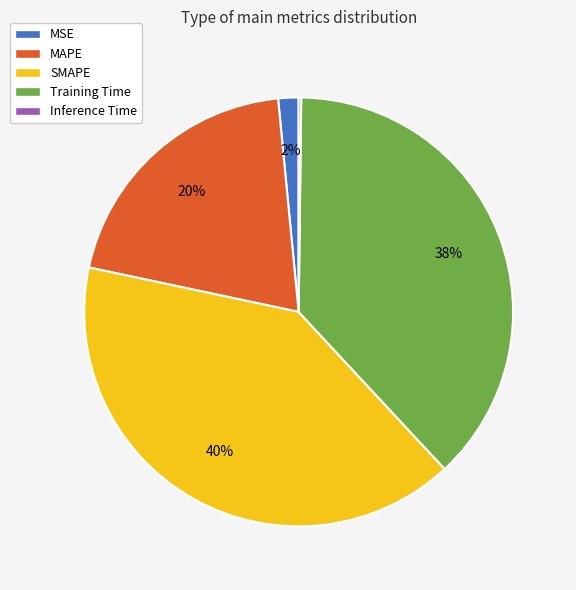

Is it true that Training Time is 52% of the pie?

False